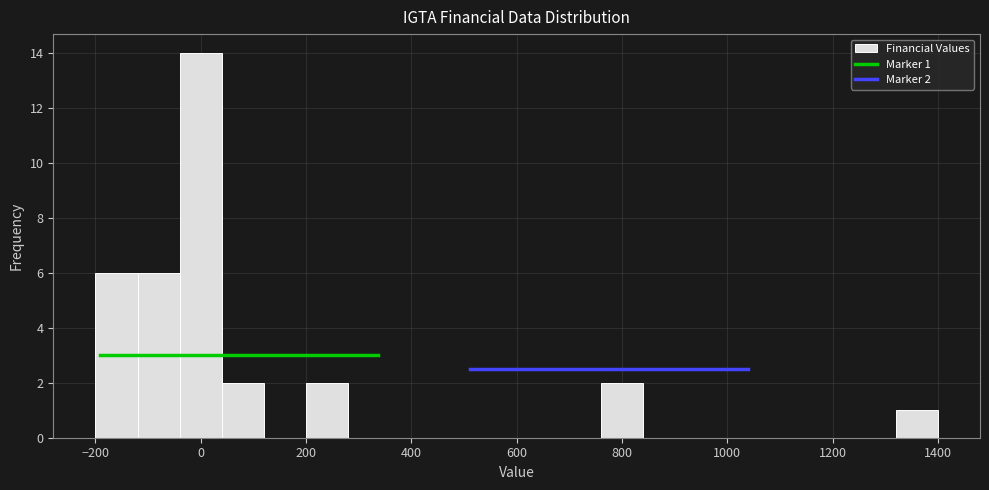

Over which range of the x-axis is the bar tallest?

-40 to 40